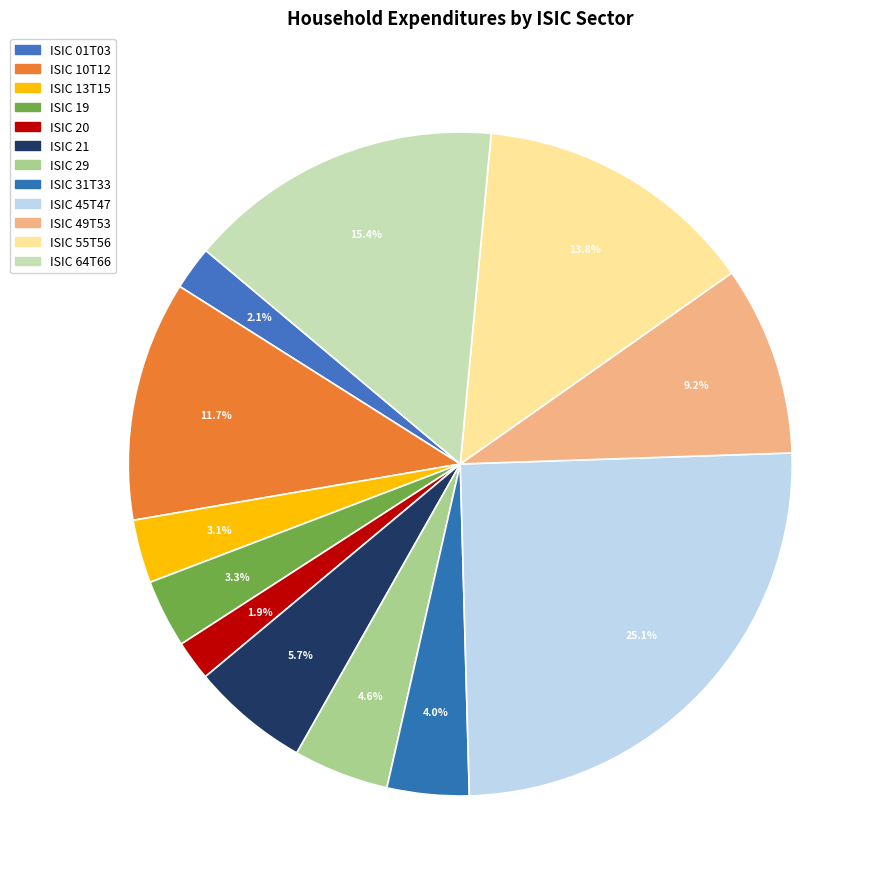

Count the number of slices in the pie.

12